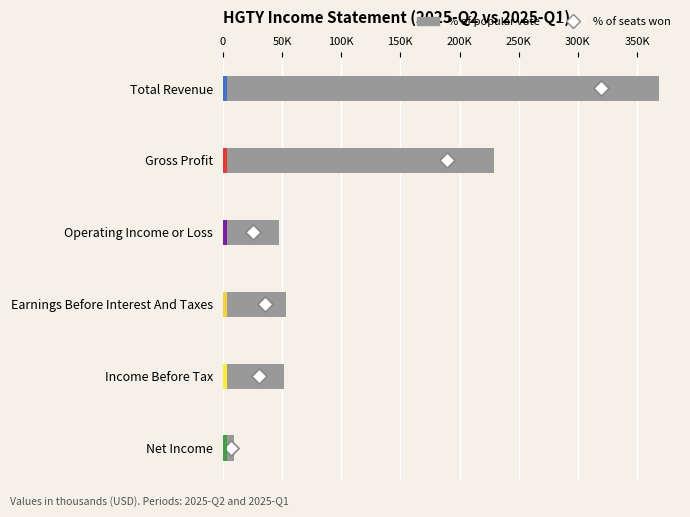

Which series contains the highest Y value?

% of popular vote